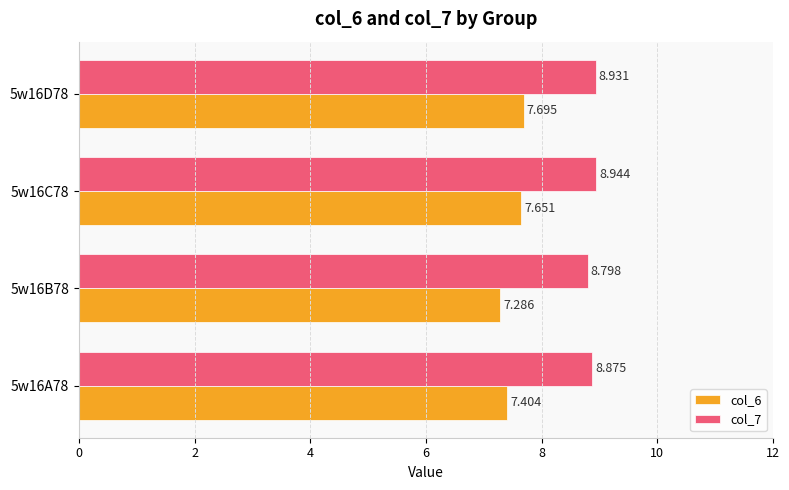

What is the greatest value displayed?

8.9